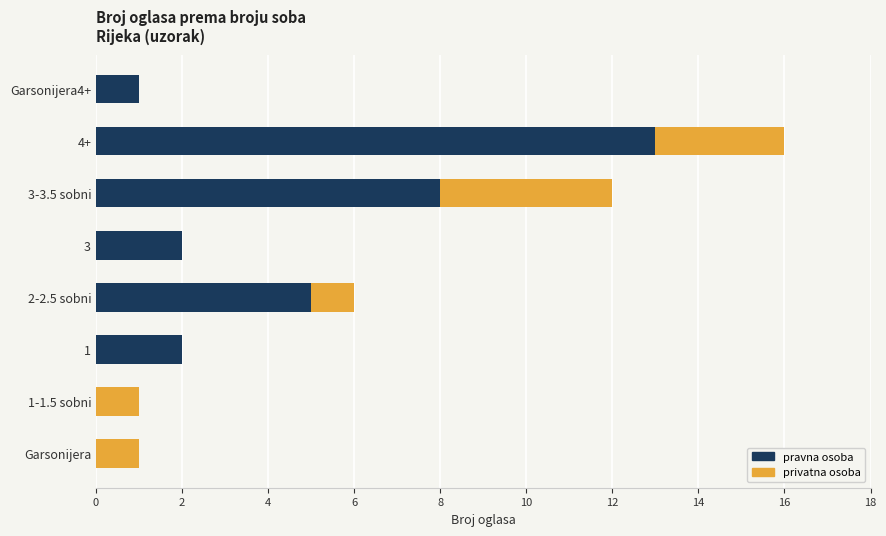

Which category has the highest value in the pravna osoba series?

4+